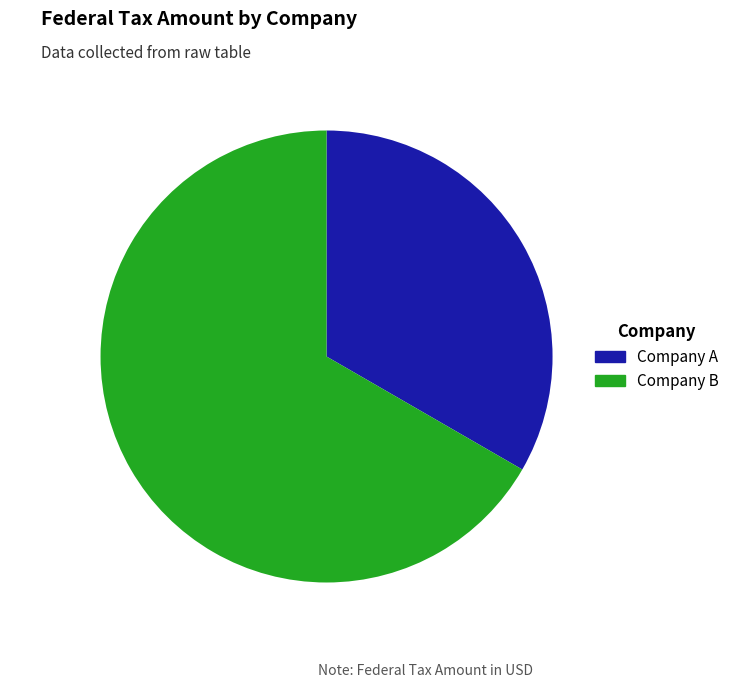

Which category has the smallest portion of the pie?

Company A